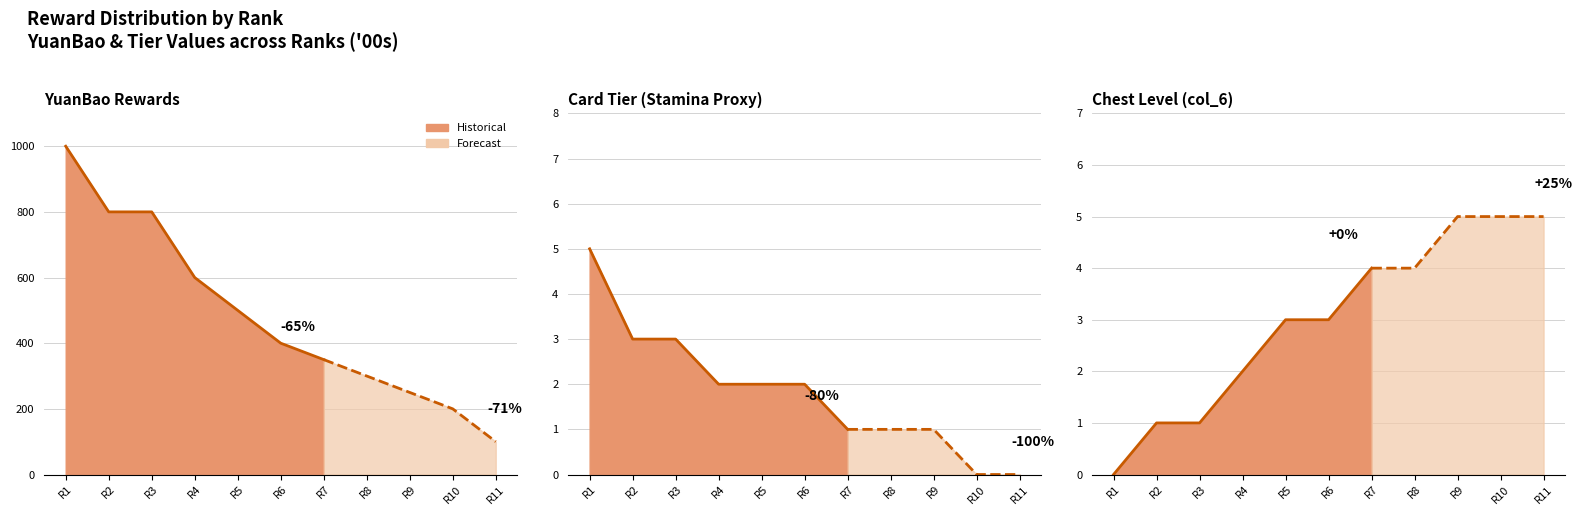

What is the value of the YuanBao point at the 9th from the left?

250